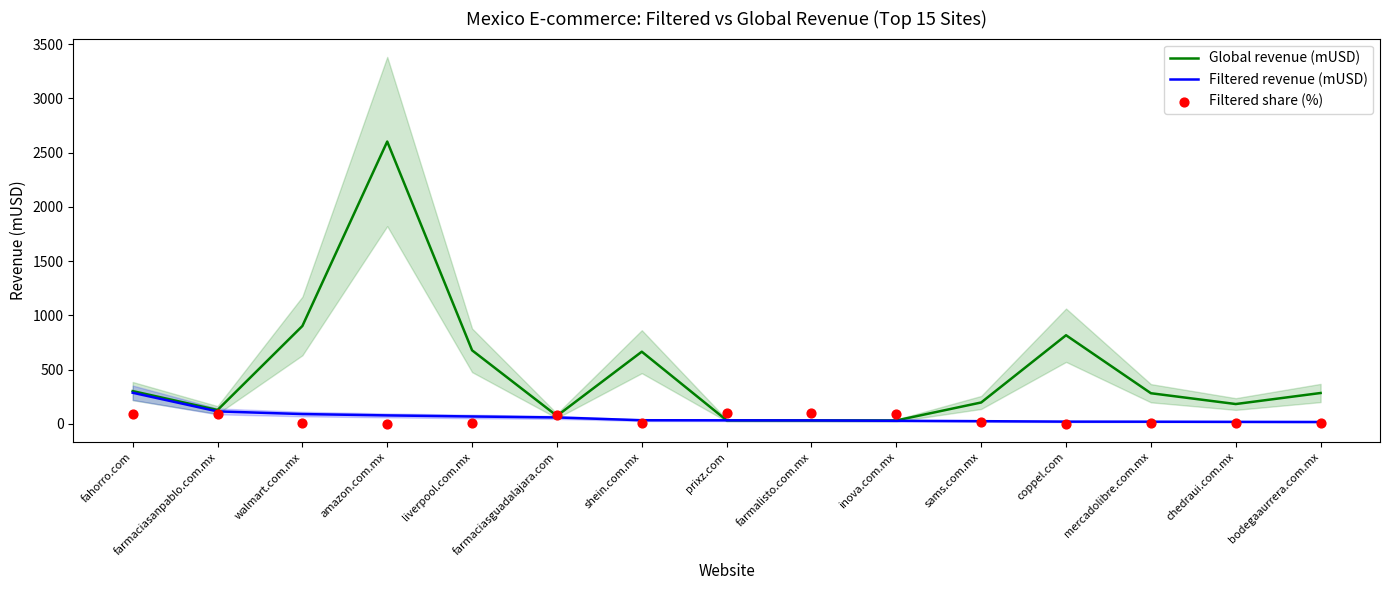

At which category is the sum across all series the highest?

amazon.com.mx